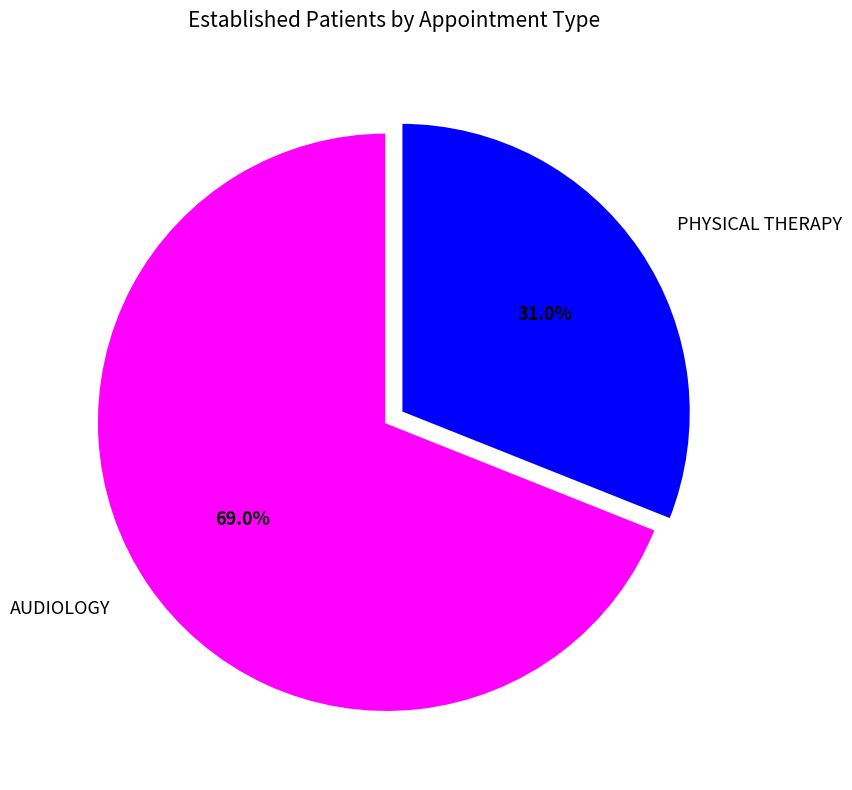

Combined, what portion of the pie is PHYSICAL THERAPY and AUDIOLOGY?

100.0%